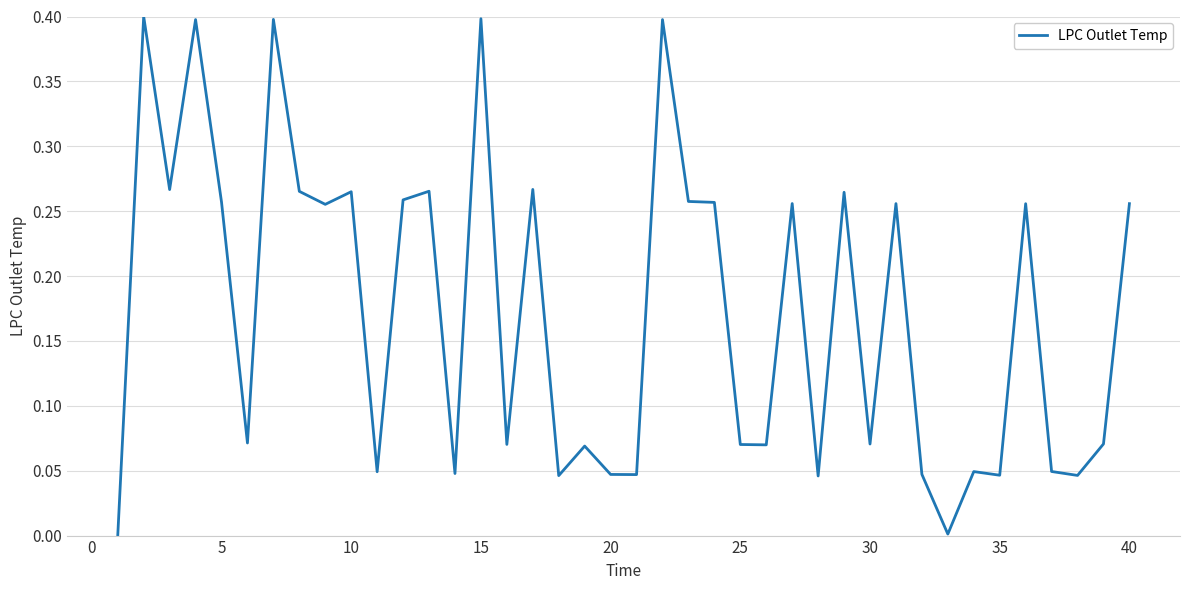

What is the maximum value shown in the chart?

0.4